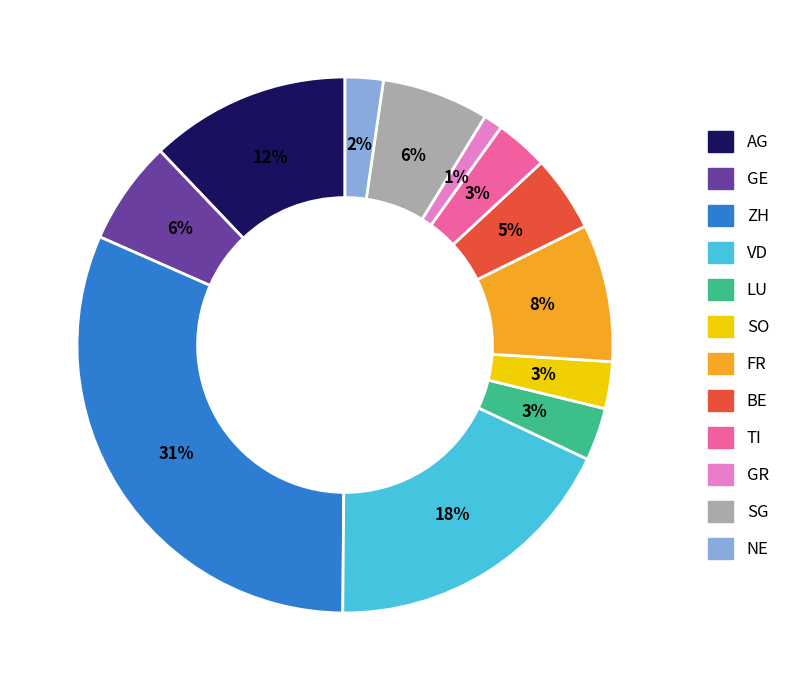

Which has a higher value, ZH or GR?

ZH